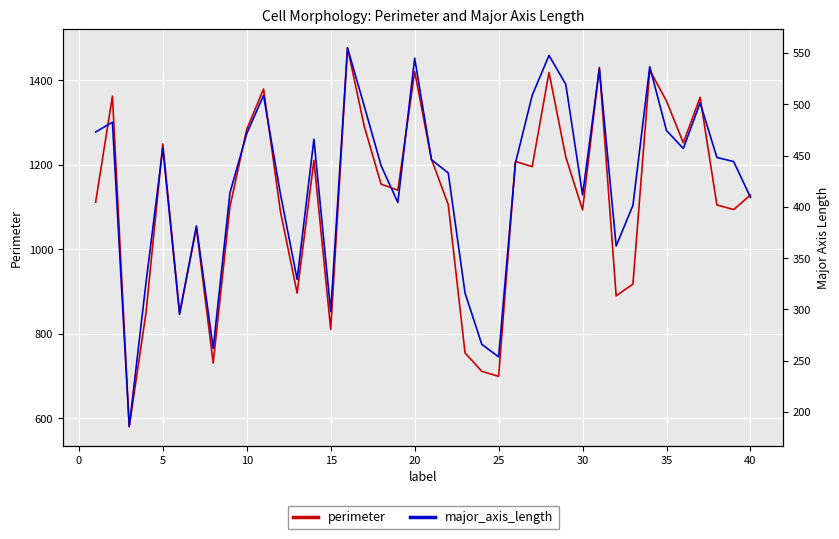

Rank the series at 15 from highest to lowest value.

perimeter, major_axis_length